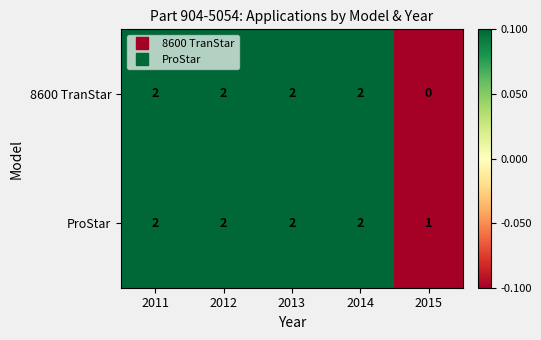

List the series in order of their overall mean, lowest first.

8600 TranStar, ProStar